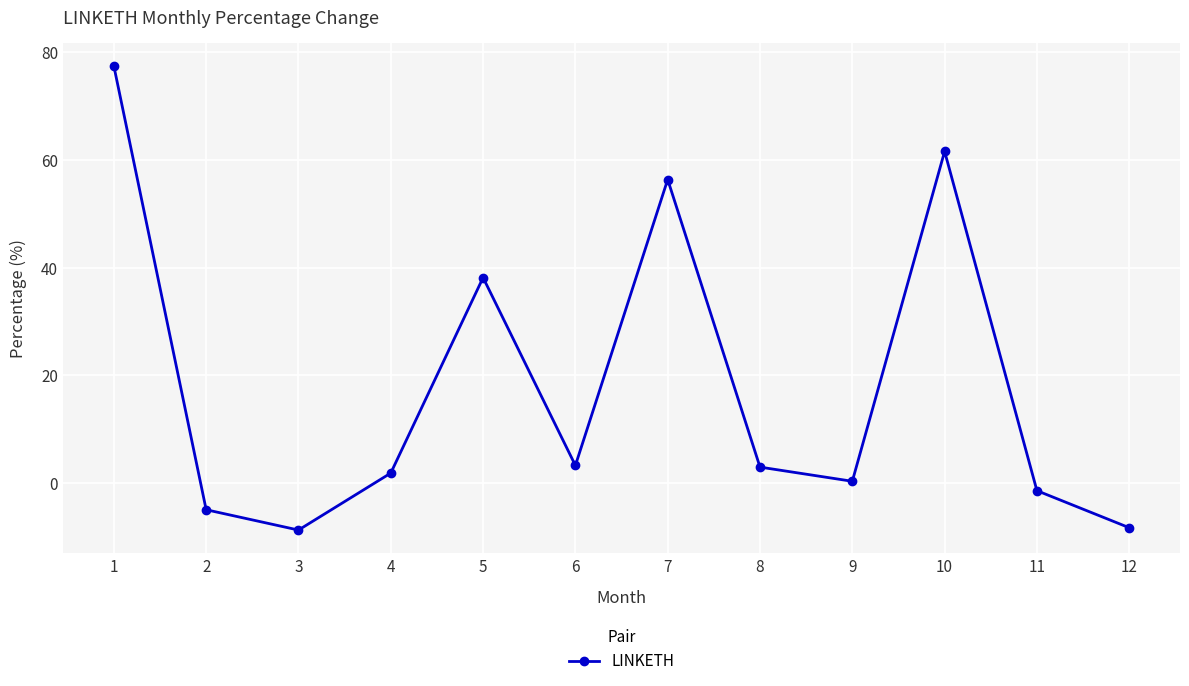

How many interior local valleys (lower than both neighbors) does the data have?

3